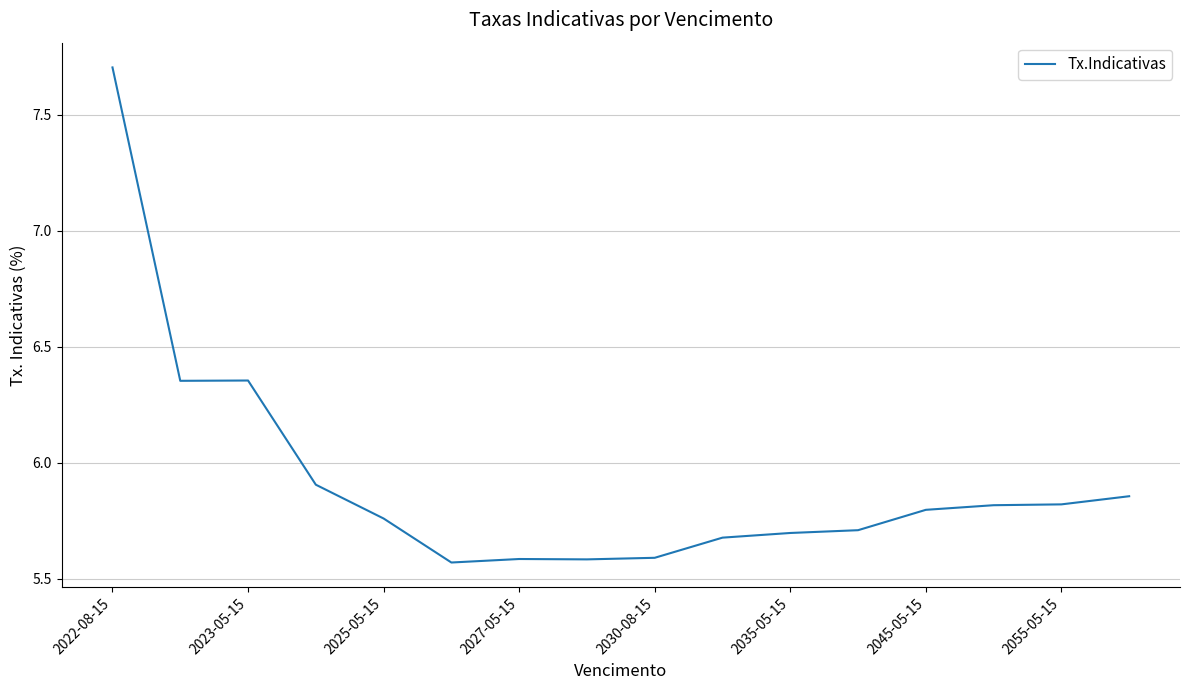

Reading right to left, what are all the values shown in this chart?

5.9	5.8	5.8	5.8	5.7	5.7	5.7	5.6	5.6	5.6	5.6	5.8	5.9	6.4	6.4	7.7